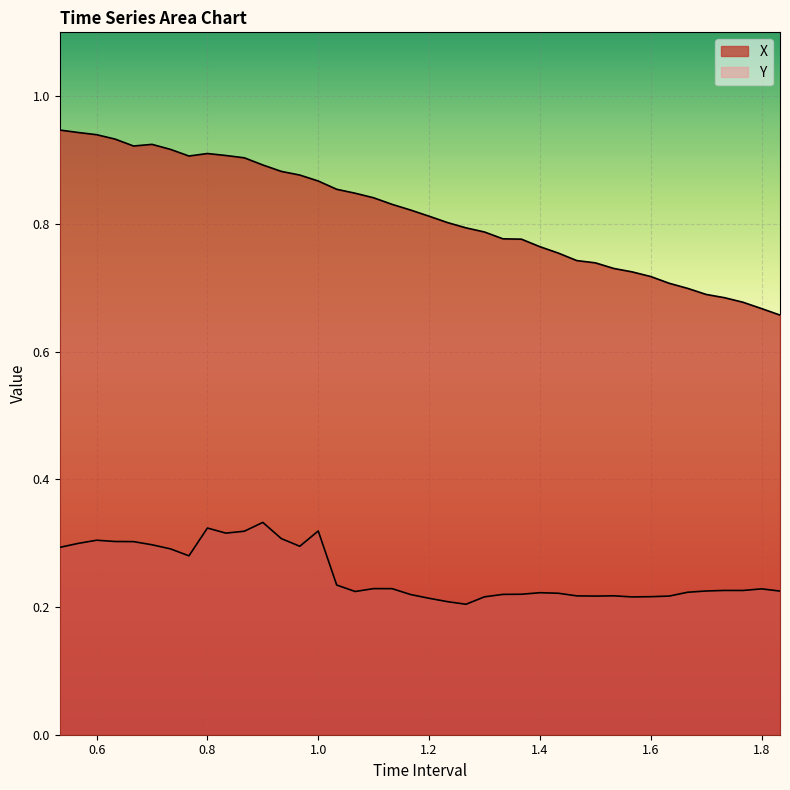

What is the label of the 11th point from the left?

0.8666666666666666